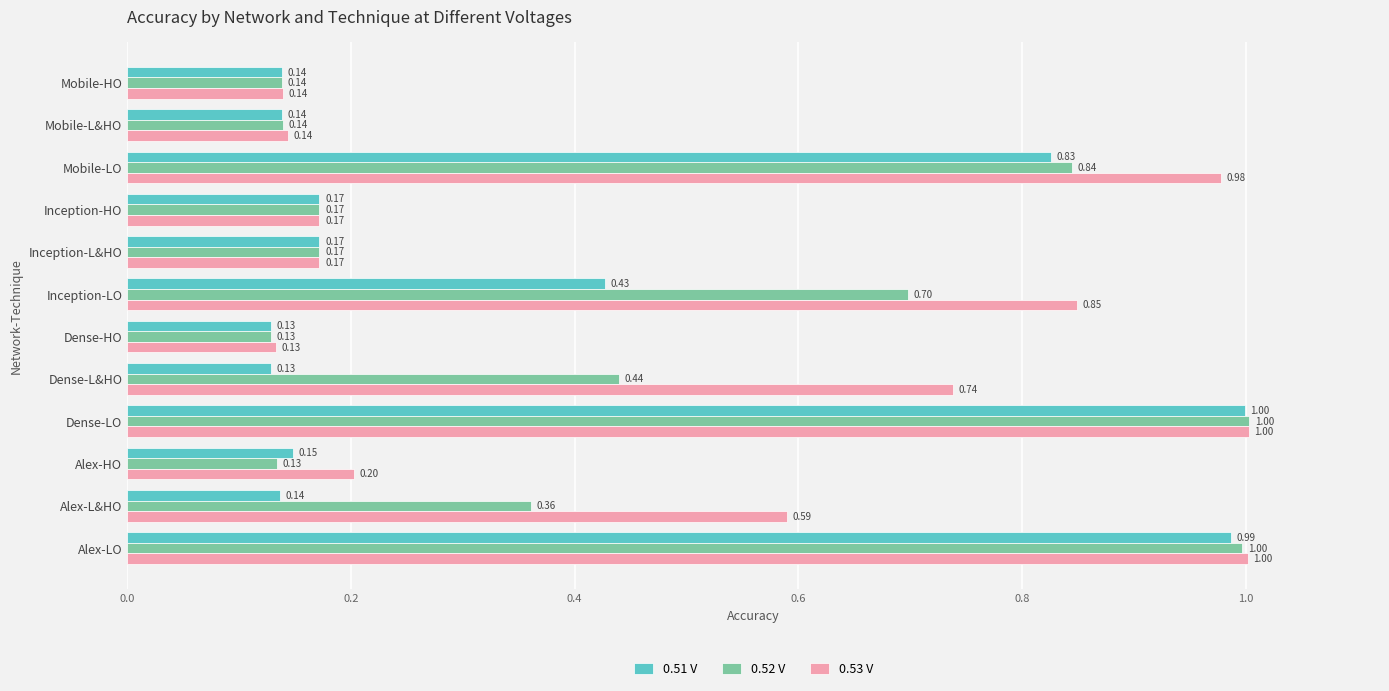

Rank the series at Mobile-LO from lowest to highest value.

0.51 V, 0.52 V, 0.53 V